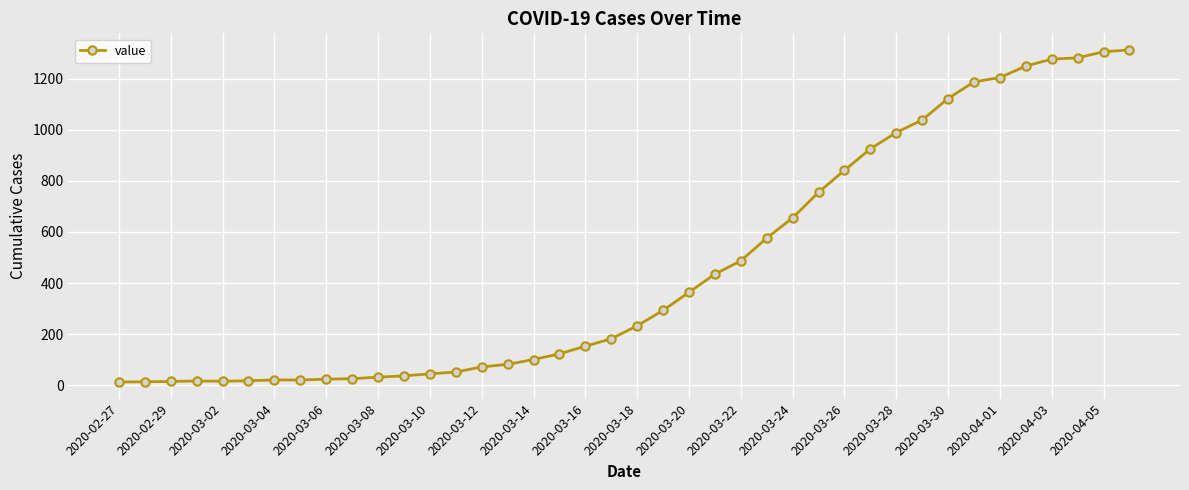

What is the difference between the maximum and minimum values?

1299